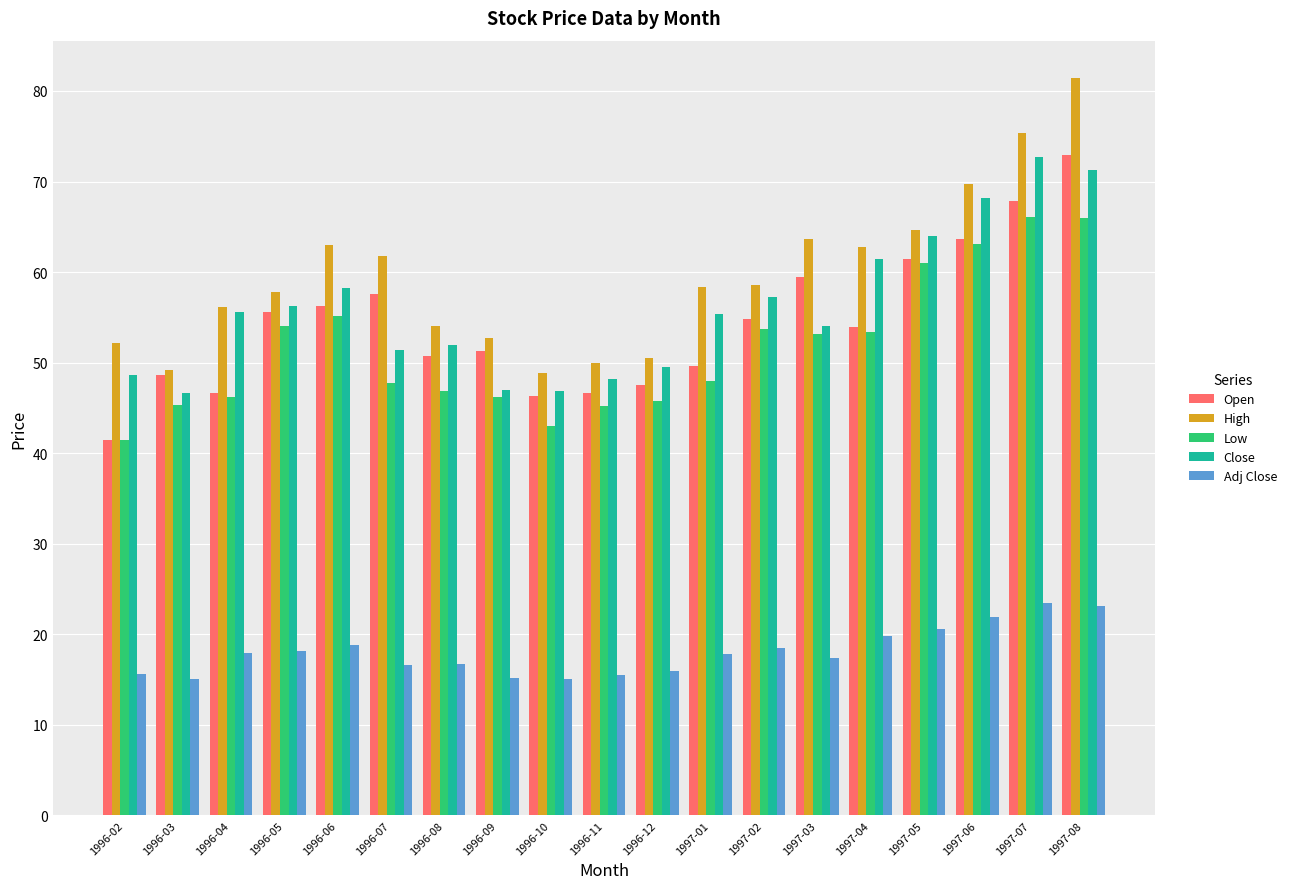

What is the label of the 8th bar from the right?

1997-01